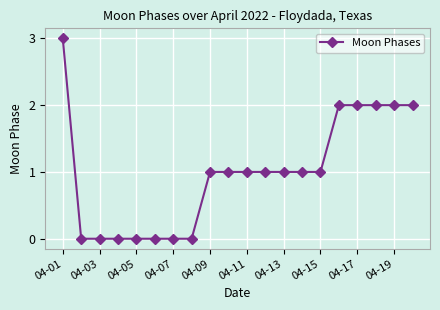

What is the difference between the maximum and minimum values?

3